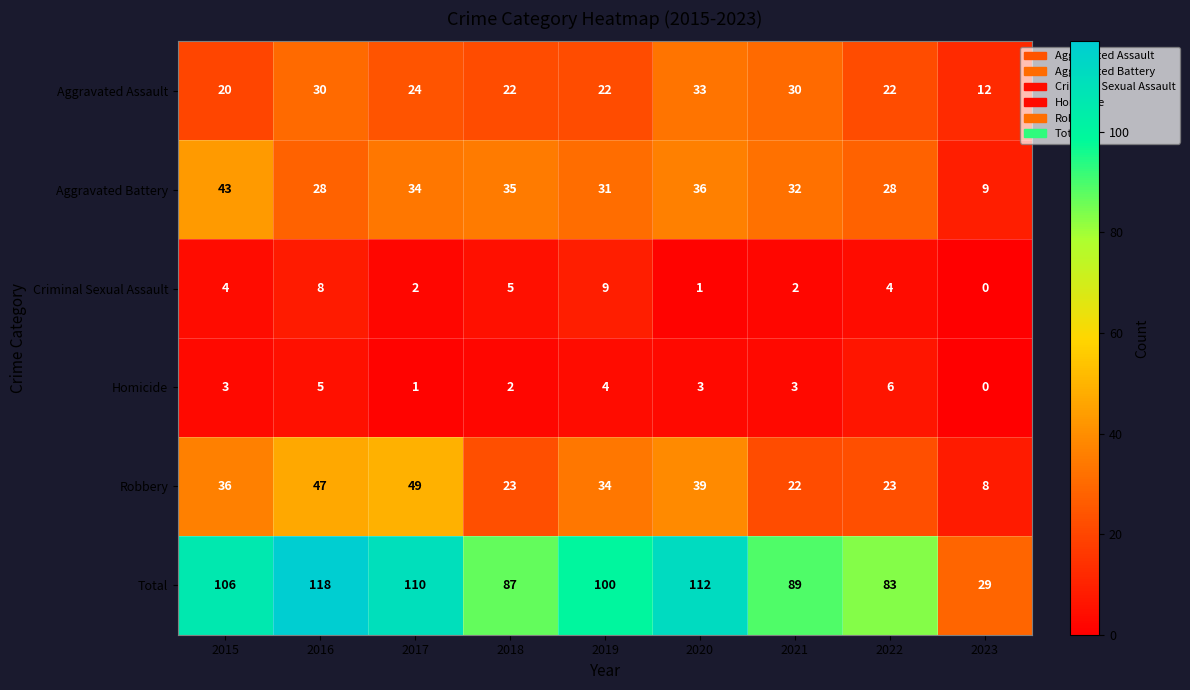

At which category is the sum across all series the highest?

2016